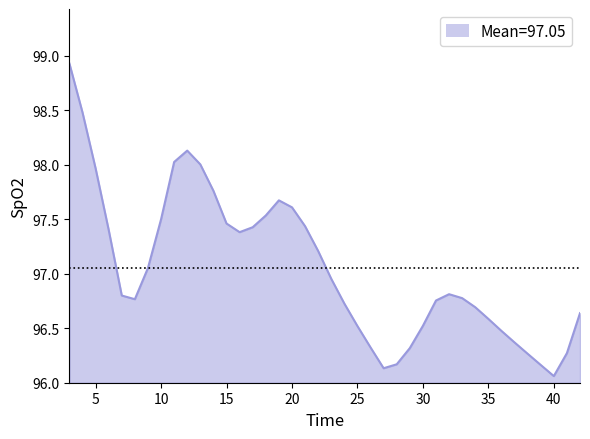

What is the greatest value displayed?

98.9